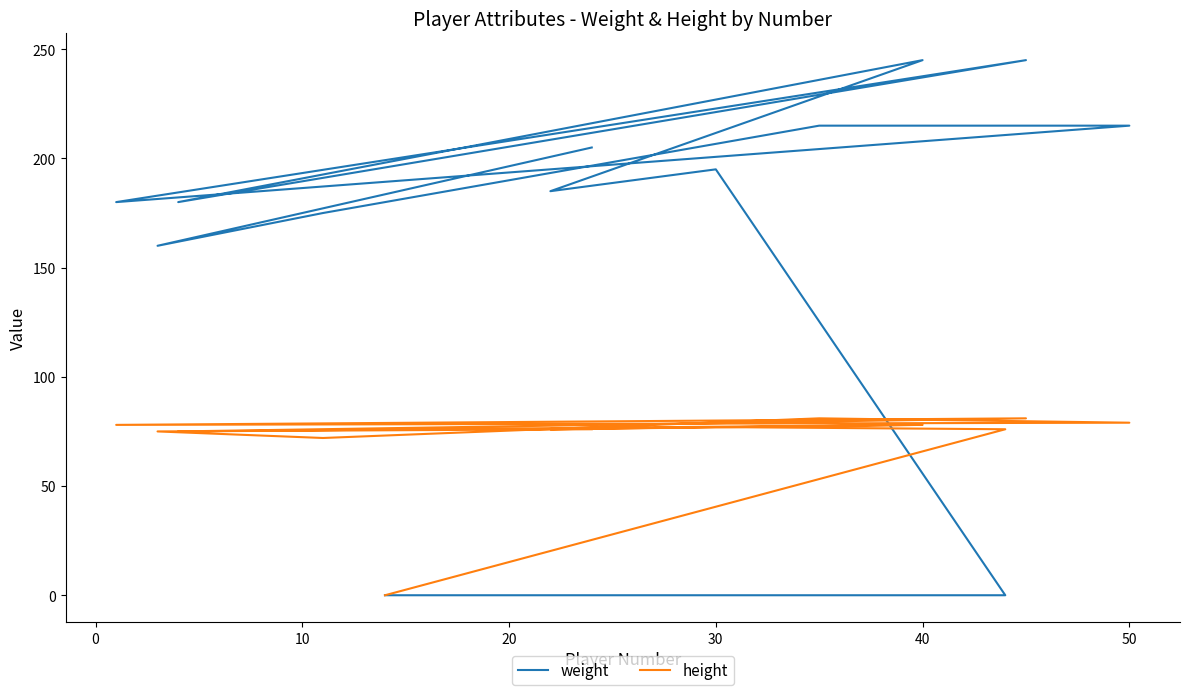

How many values in the height series are below 76?

4